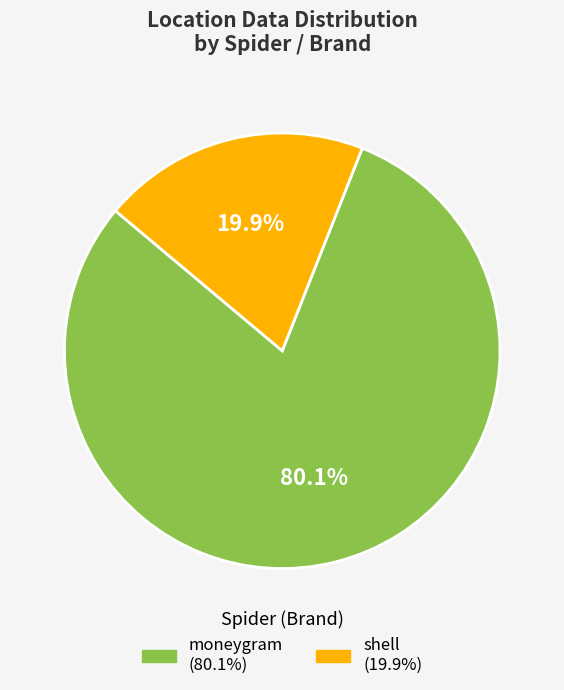

To the nearest percent, what is the difference between the moneygram and shell slice percentages?

60%